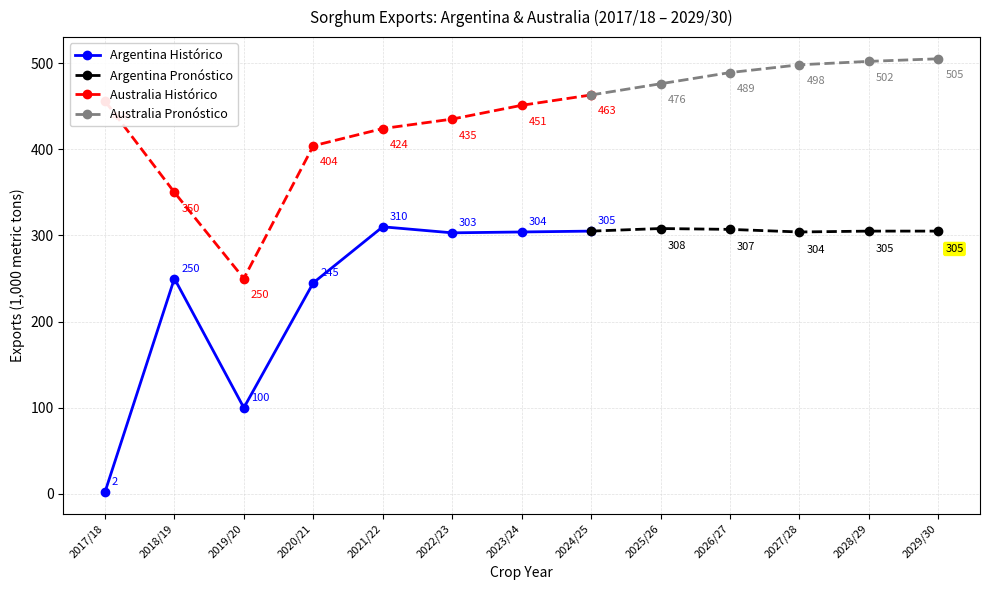

What is the lowest value of the Exports series?

2